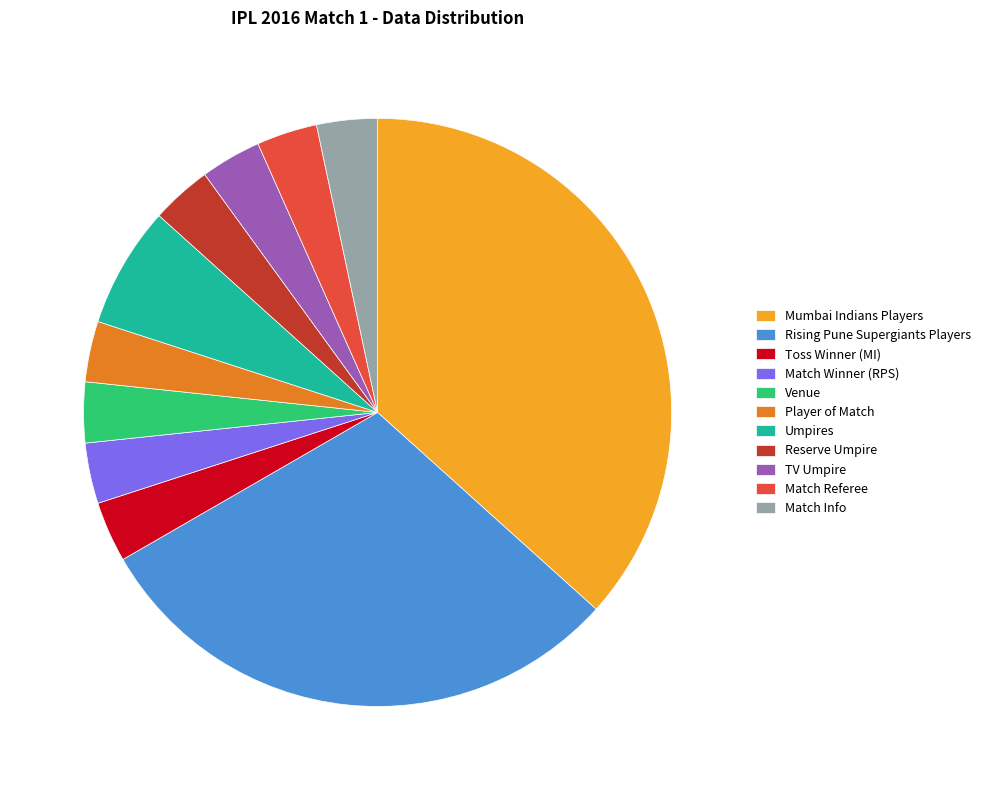

What is the largest slice in the pie chart?

Mumbai Indians Players